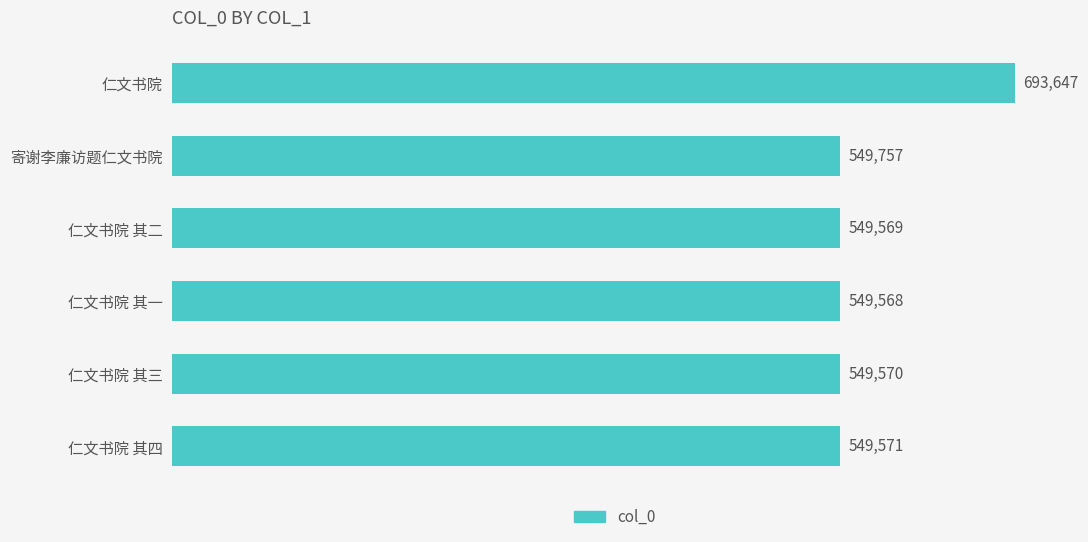

Reading top to bottom, list all the values displayed in this chart.

仁文书院=693647	寄谢李廉访题仁文书院=549757	仁文书院 其二=549569	仁文书院 其一=549568	仁文书院 其三=549570	仁文书院 其四=549571